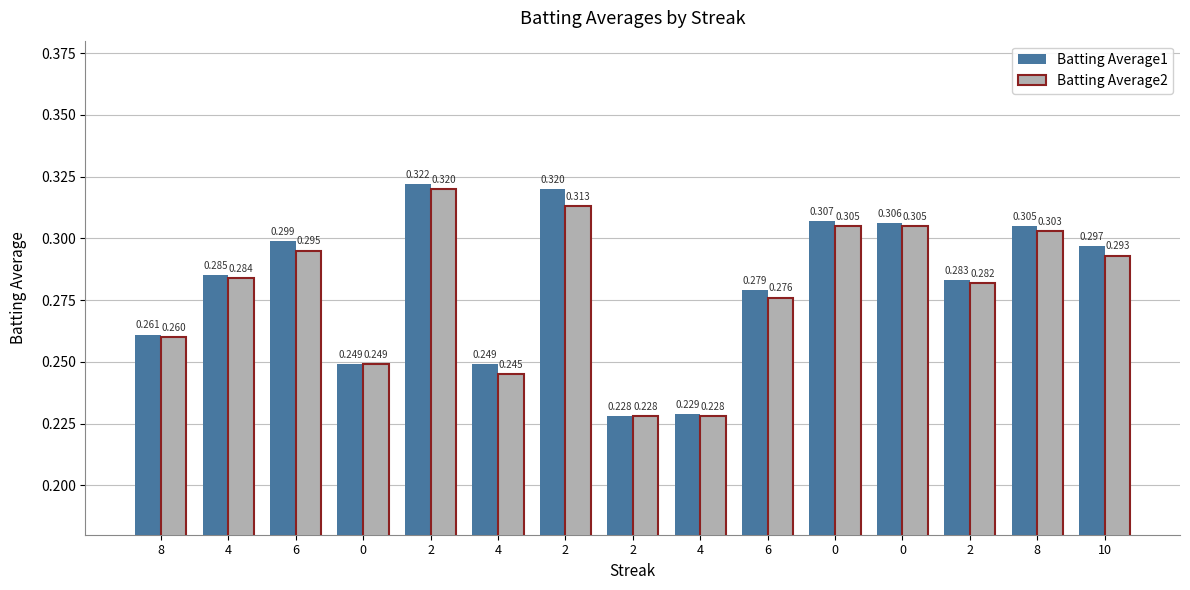

How many categories are shown in the chart?

15